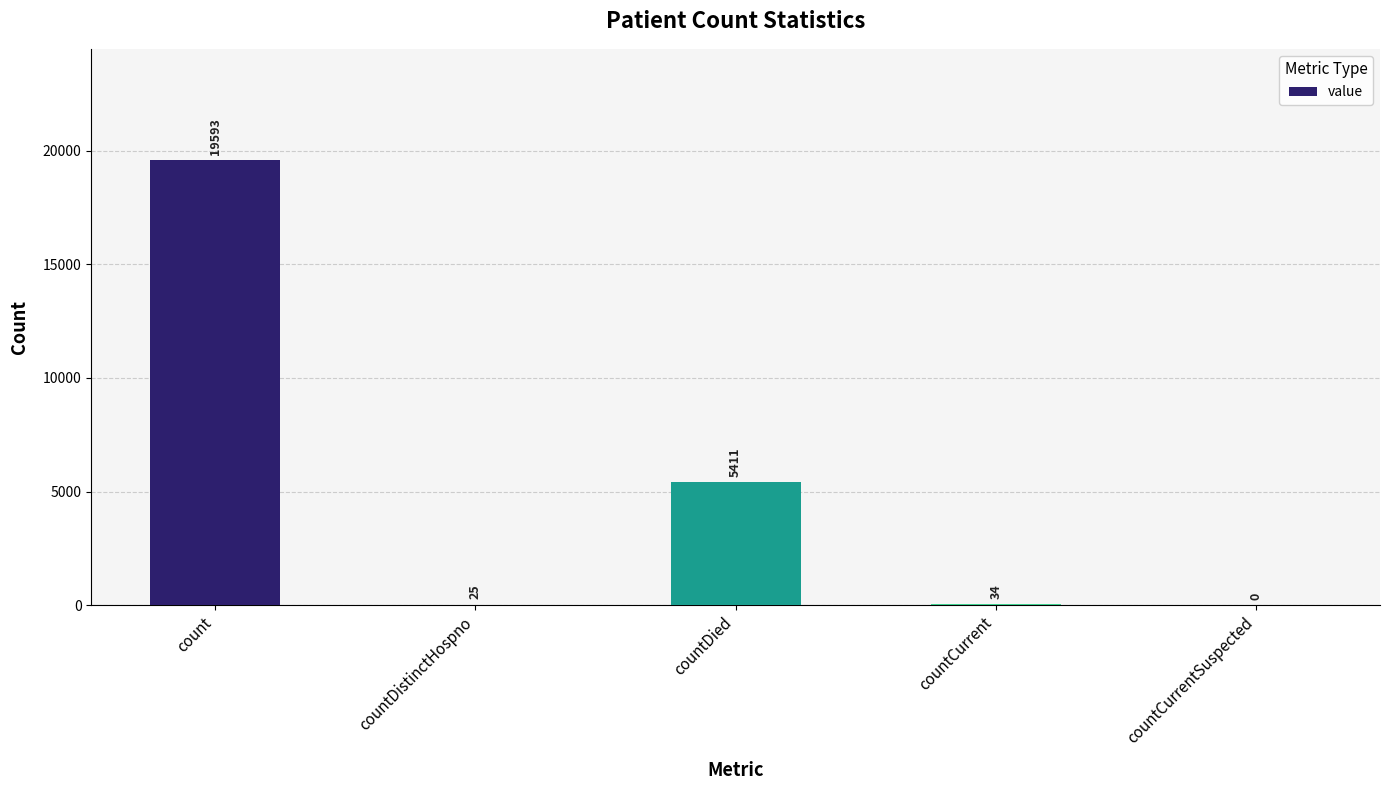

At which label is the value closest to 9796?

countDied